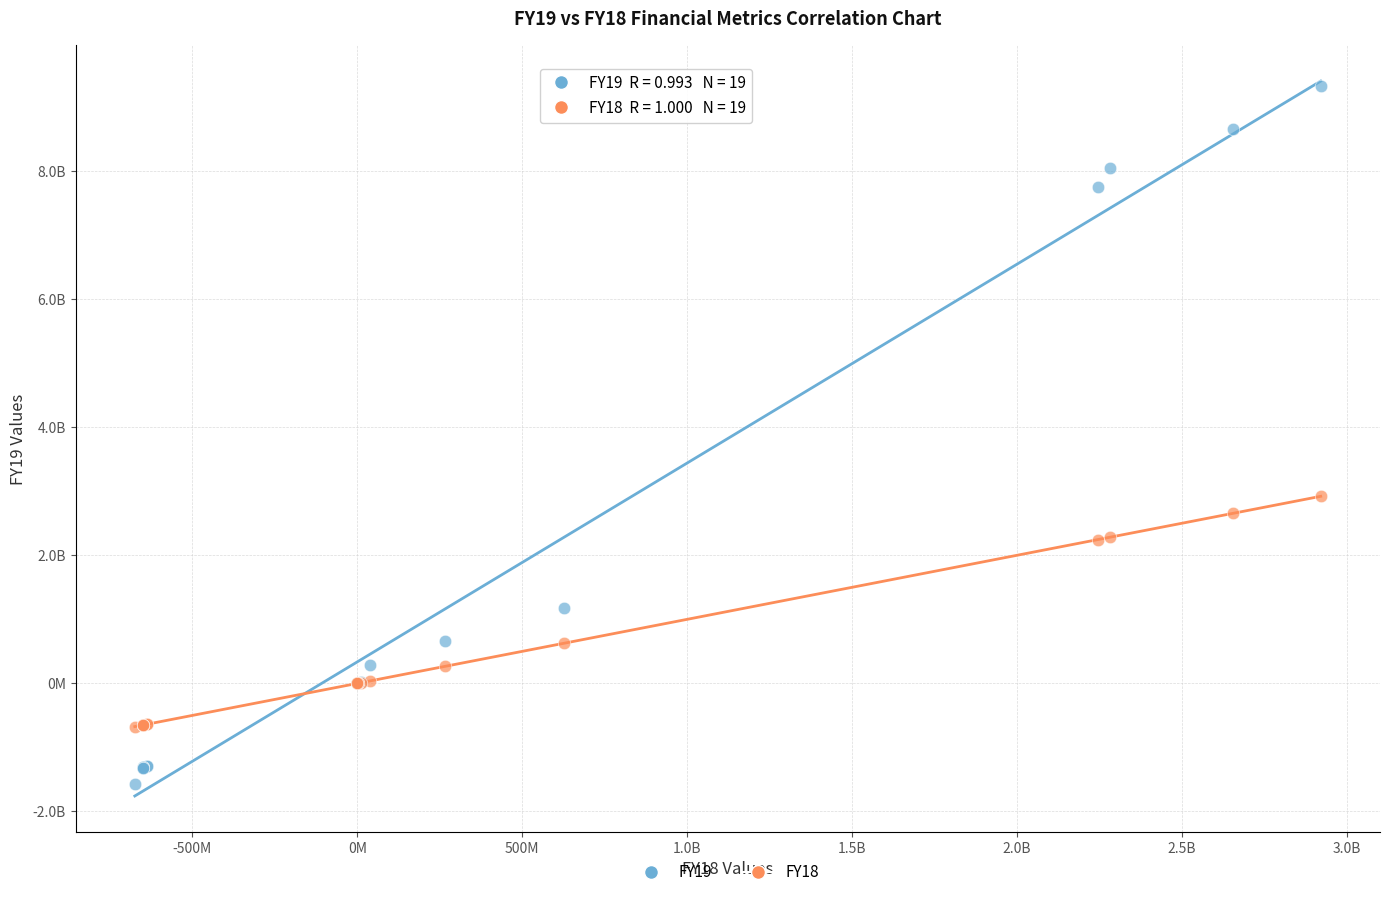

Which series contains the highest Y value?

FY19